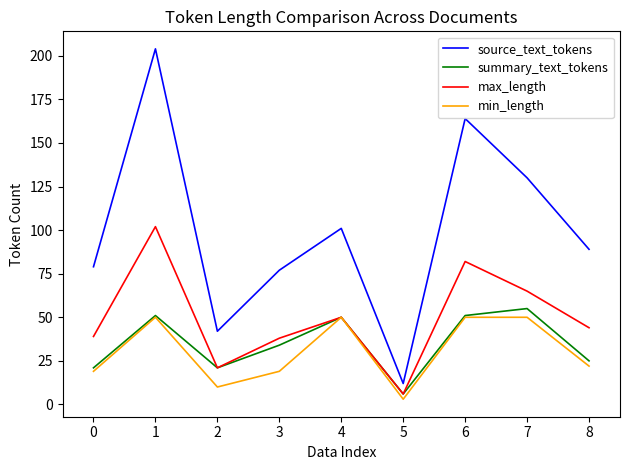

What is the maximum value shown in the chart?

204